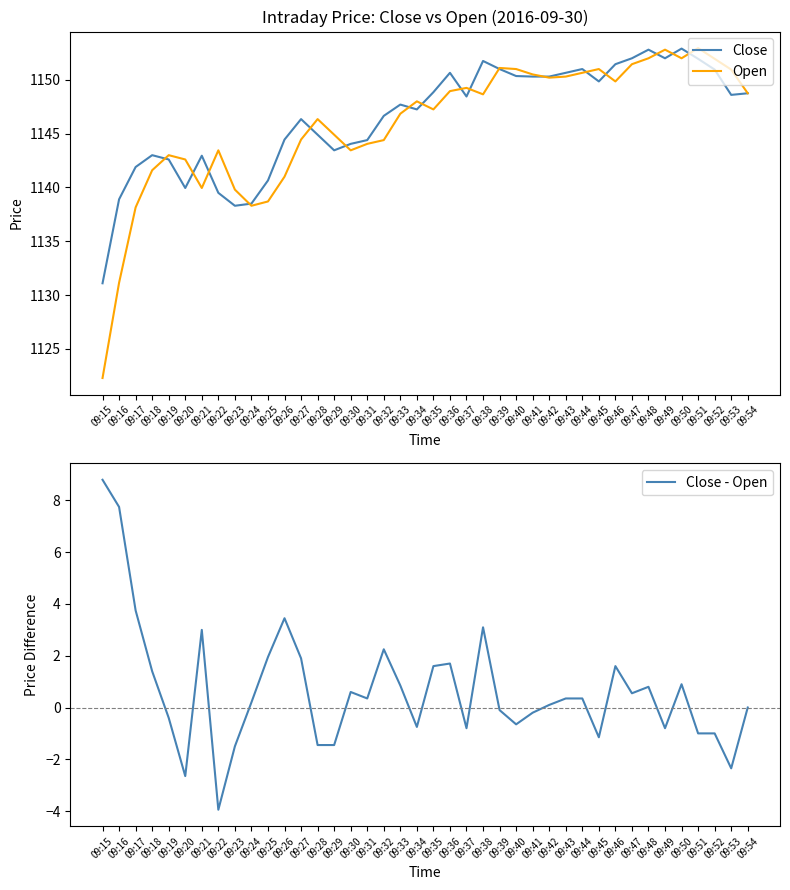

What are all the series names shown in the legend?

Close, Open, Close - Open